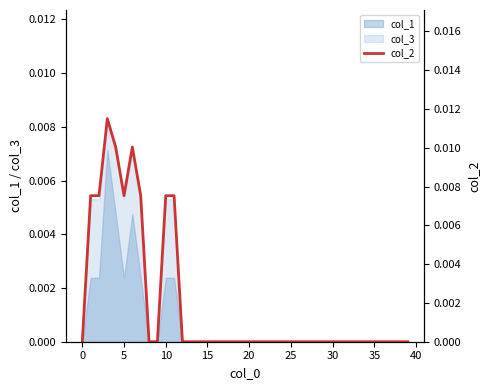

The chart shows a value of 0.0 at 25. True or false?

True